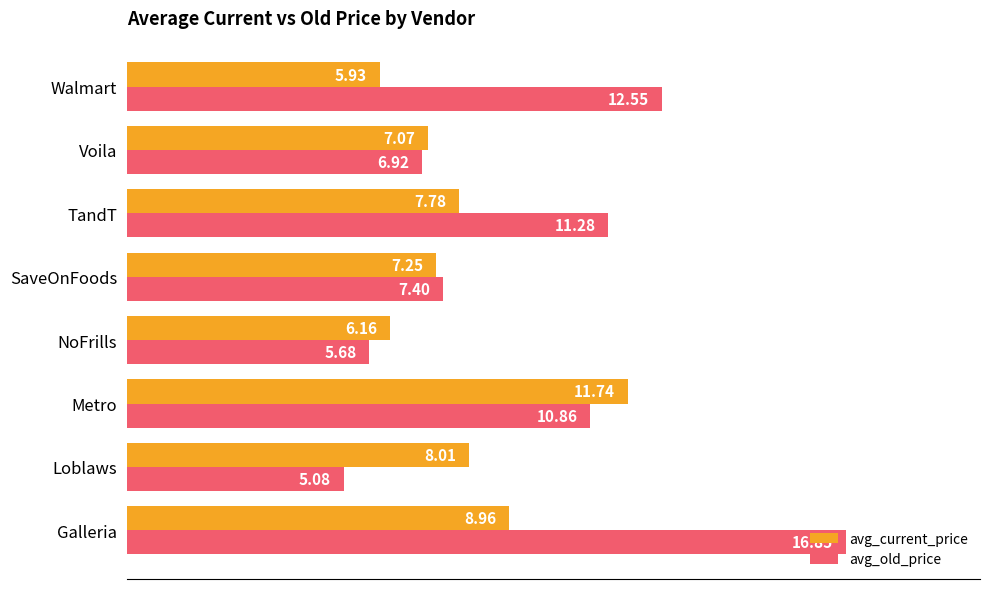

What is the smallest value displayed?

5.1